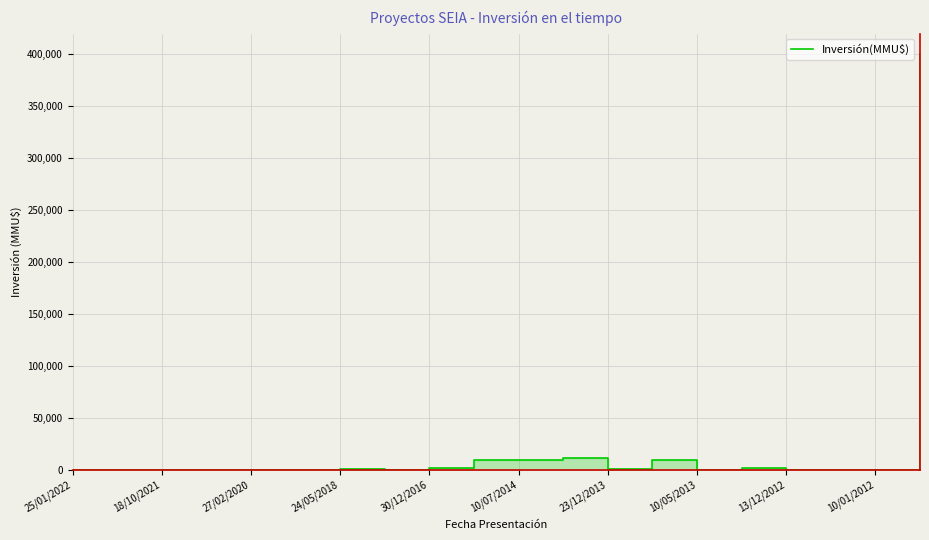

What is the change in value from 15 to 18?

-1400.0